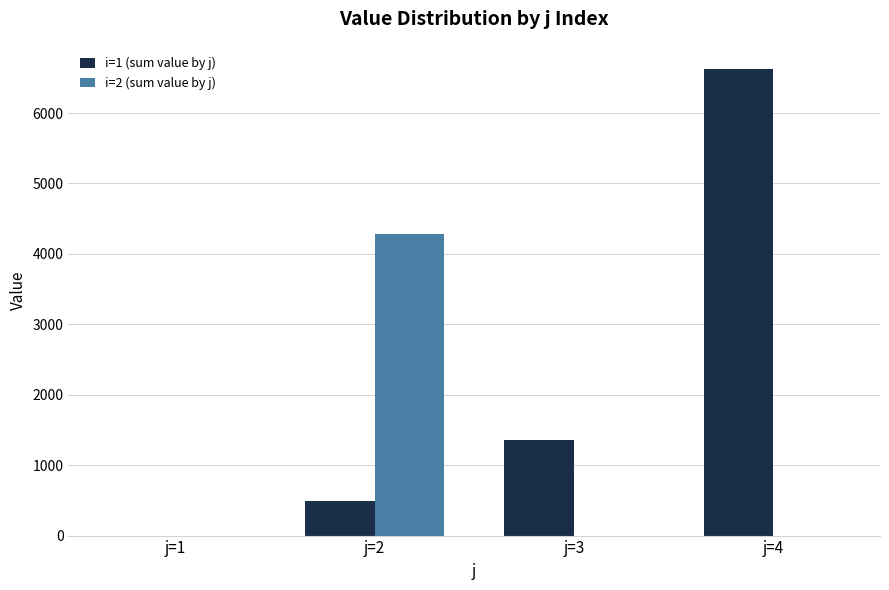

The value of i=2 (sum value by j) at j=4 is 0.0. True or false?

True